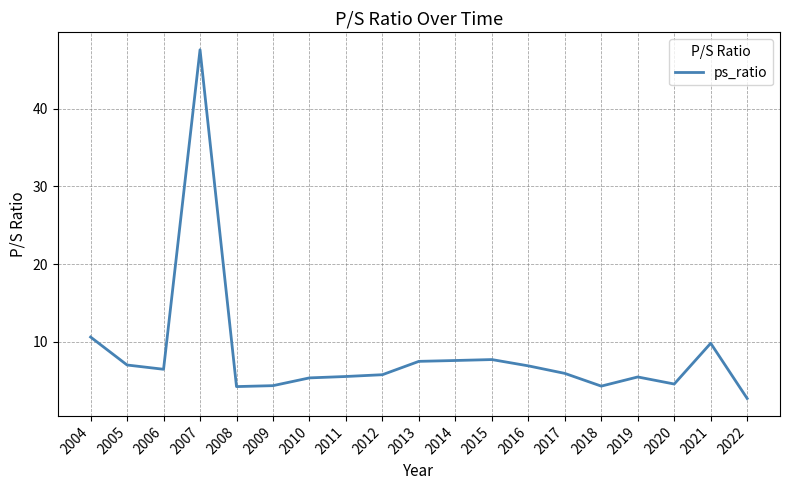

What is the greatest value displayed?

47.6